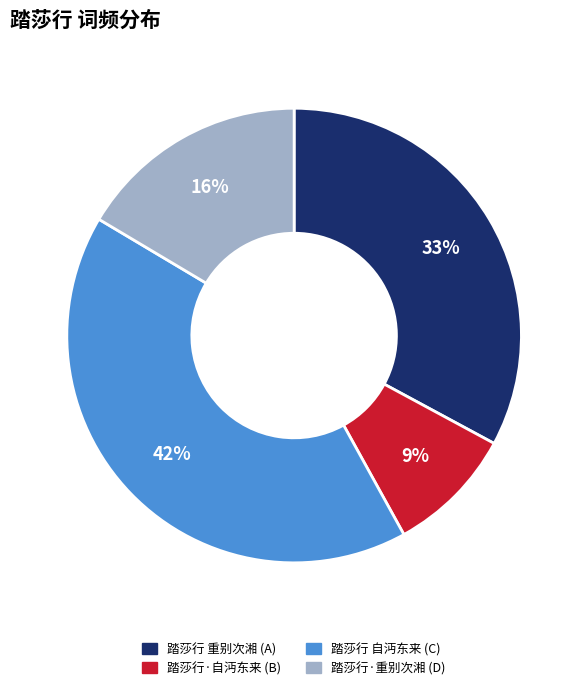

Is there any slice that represents more than half of the pie?

No